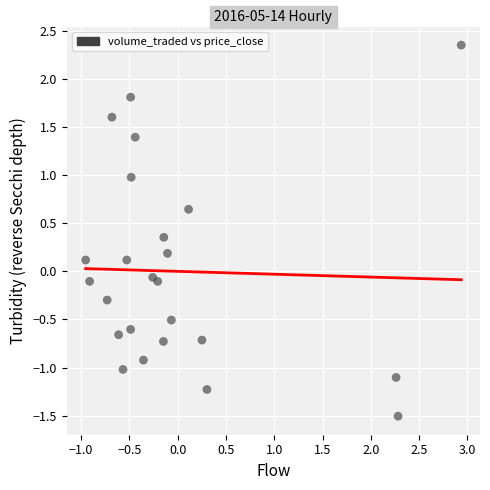

What is the range of X values (max minus min)?

3.9